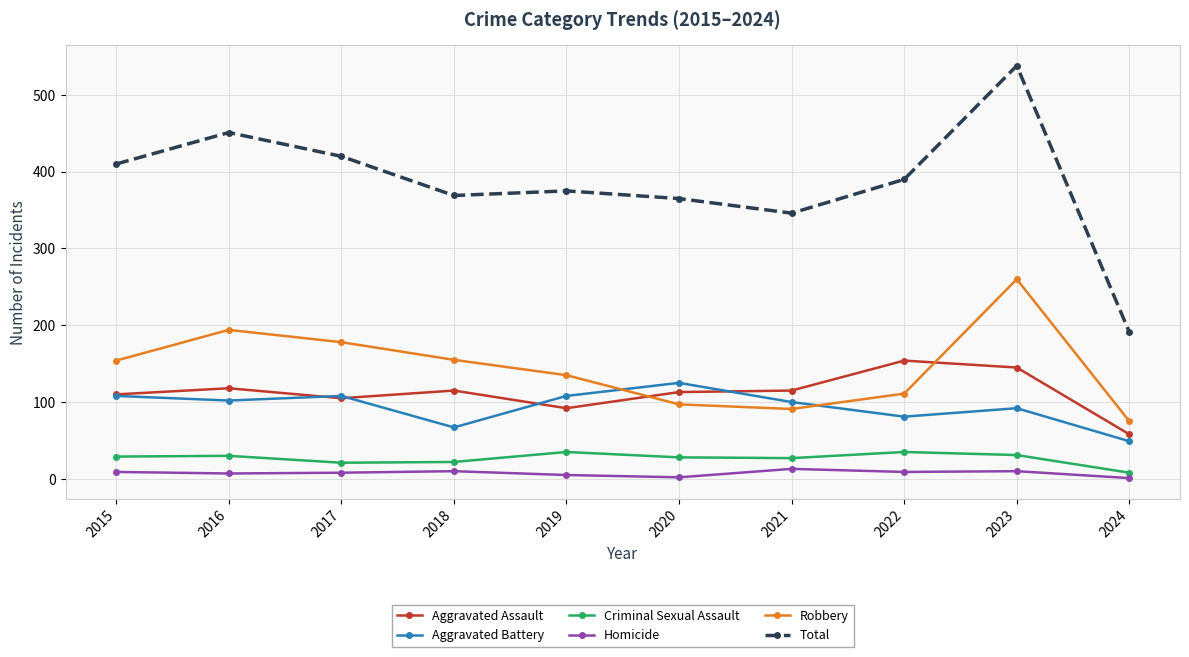

What is the value of the Total point at the 6th from the left?

365